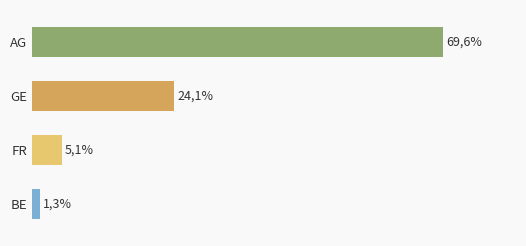

The value at BE is 1.3. True or false?

True